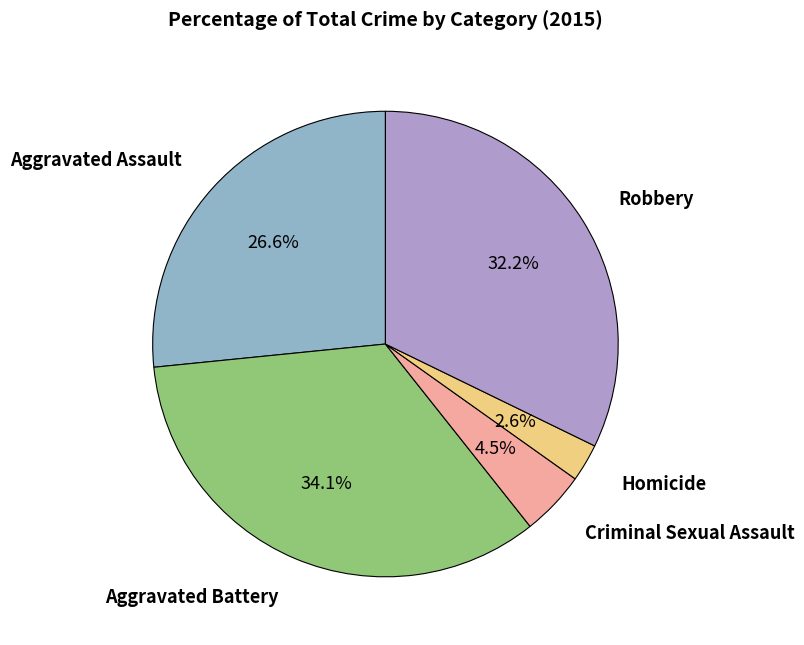

Does any single category account for the majority?

No